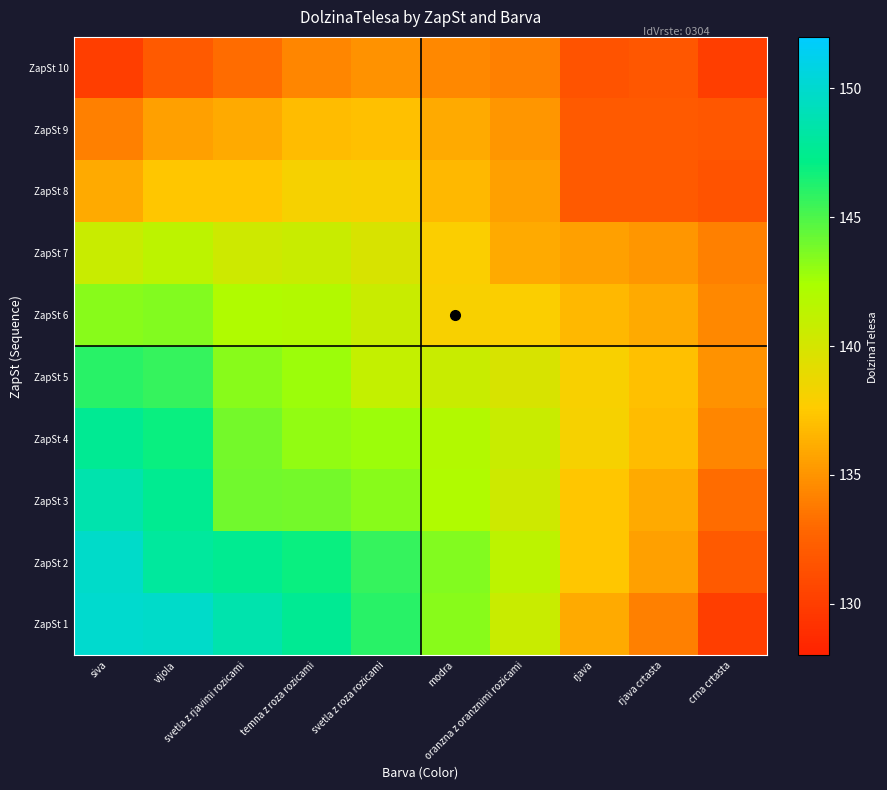

What is the greatest value displayed?

150.0